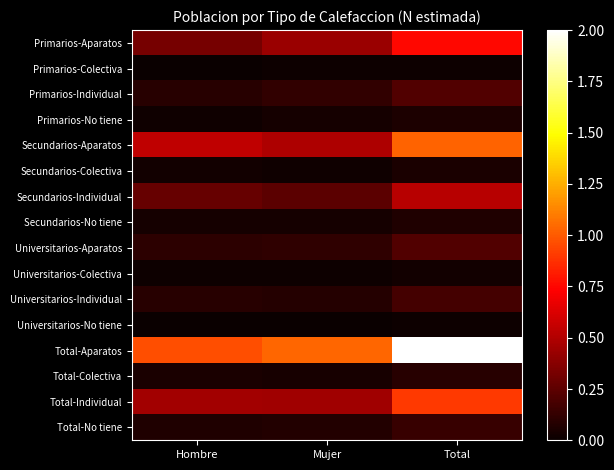

Reading left to right, list all the values displayed in this chart.

Primarios-Aparatos: Hombre=0.3	Mujer=0.4	Total=0.8
Primarios-Colectiva: Hombre=0.0	Mujer=0.0	Total=0.0
Primarios-Individual: Hombre=0.1	Mujer=0.1	Total=0.2
Primarios-No tiene: Hombre=0.0	Mujer=0.0	Total=0.1
Secundarios-Aparatos: Hombre=0.5	Mujer=0.5	Total=1.0
Secundarios-Colectiva: Hombre=0.0	Mujer=0.0	Total=0.1
Secundarios-Individual: Hombre=0.3	Mujer=0.2	Total=0.5
Secundarios-No tiene: Hombre=0.0	Mujer=0.0	Total=0.1
Universitarios-Aparatos: Hombre=0.1	Mujer=0.1	Total=0.2
Universitarios-Colectiva: Hombre=0.0	Mujer=0.0	Total=0.0
Universitarios-Individual: Hombre=0.1	Mujer=0.1	Total=0.2
Universitarios-No tiene: Hombre=0.0	Mujer=0.0	Total=0.0
Total-Aparatos: Hombre=1.0	Mujer=1.0	Total=2.0
Total-Colectiva: Hombre=0.0	Mujer=0.0	Total=0.1
Total-Individual: Hombre=0.5	Mujer=0.5	Total=0.9
Total-No tiene: Hombre=0.1	Mujer=0.1	Total=0.1